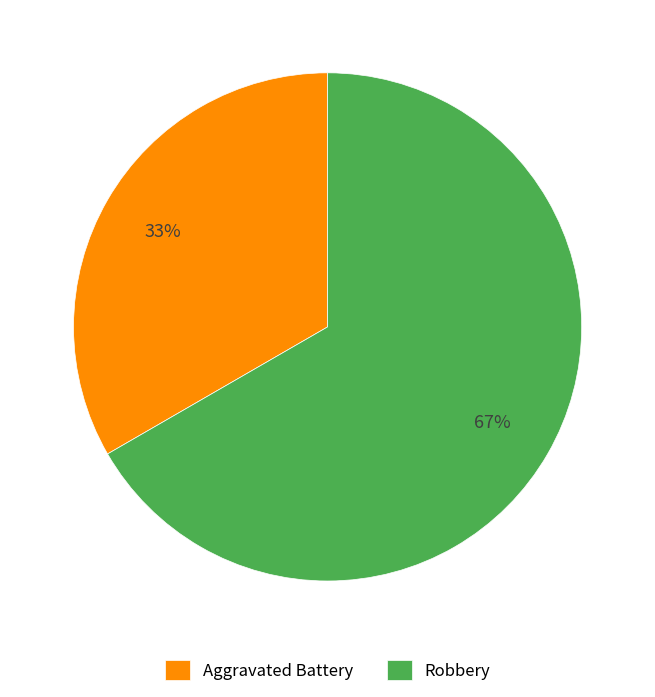

Between Robbery and Aggravated Battery, which is larger?

Robbery